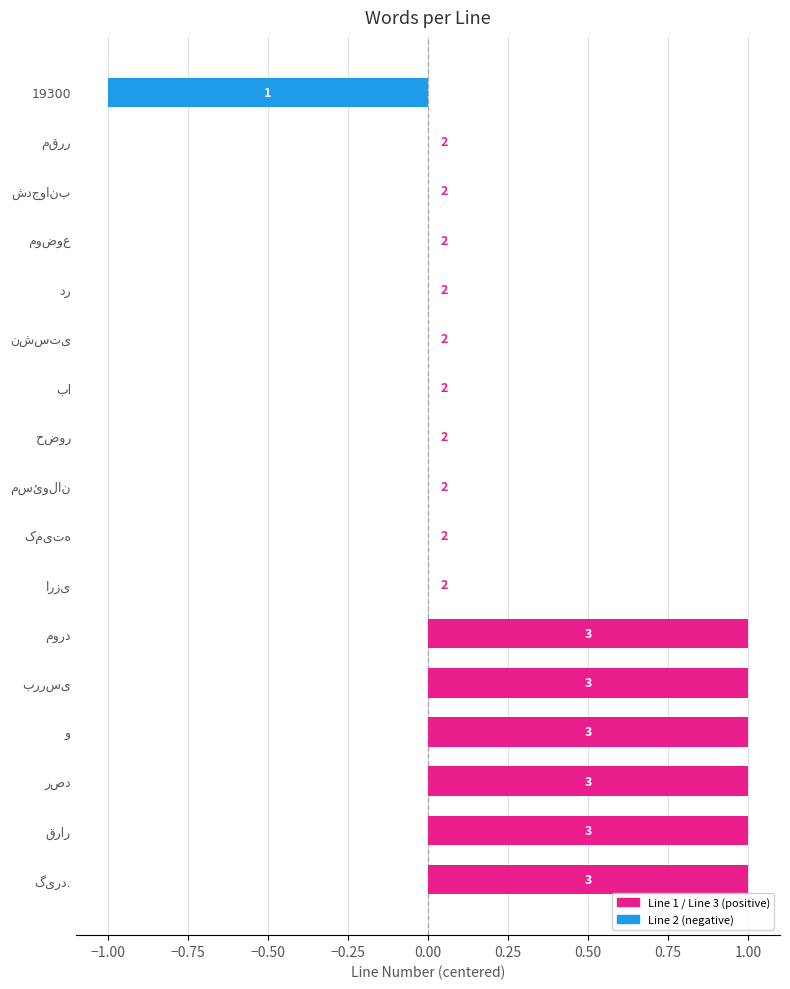

Where is the data nearest to the value 0?

مقرر